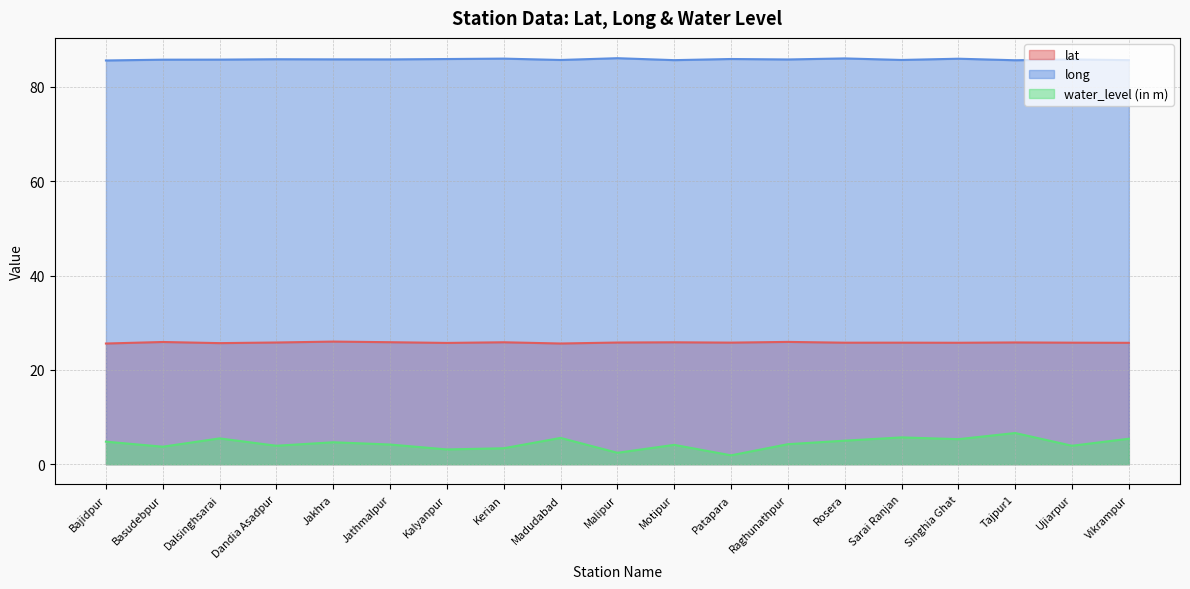

What is the difference between the maximum and minimum values in the lat series?

0.4